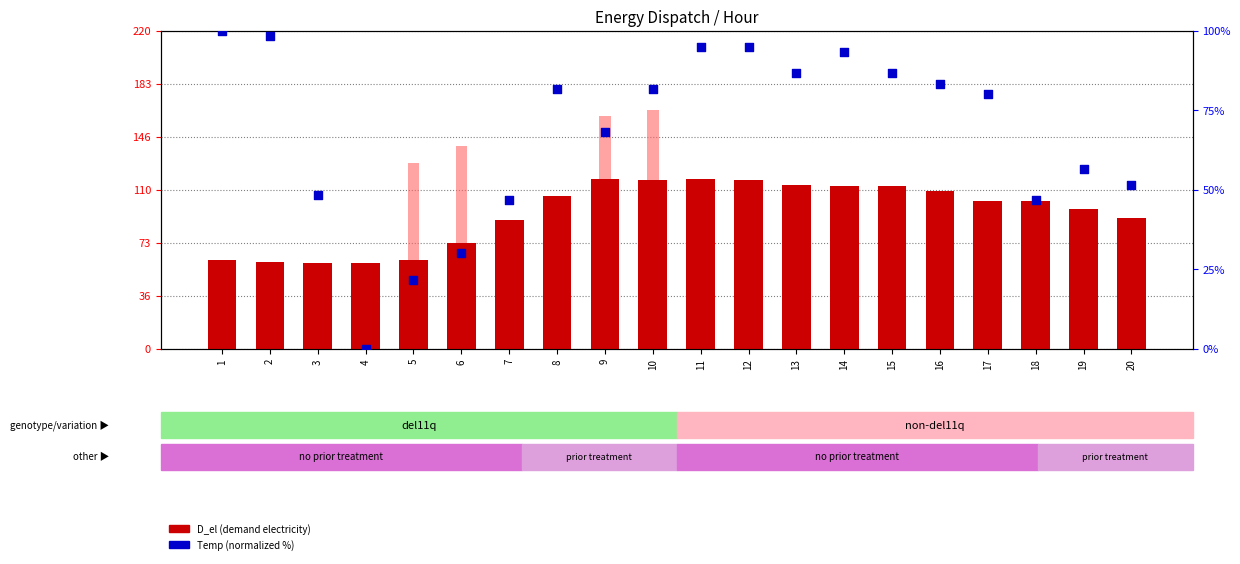

Which series has the widest spread of Y values?

Boiler